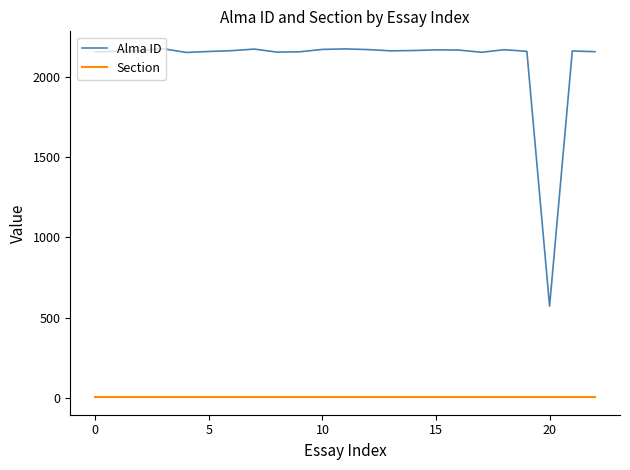

Which series has the largest total across all categories?

Alma ID